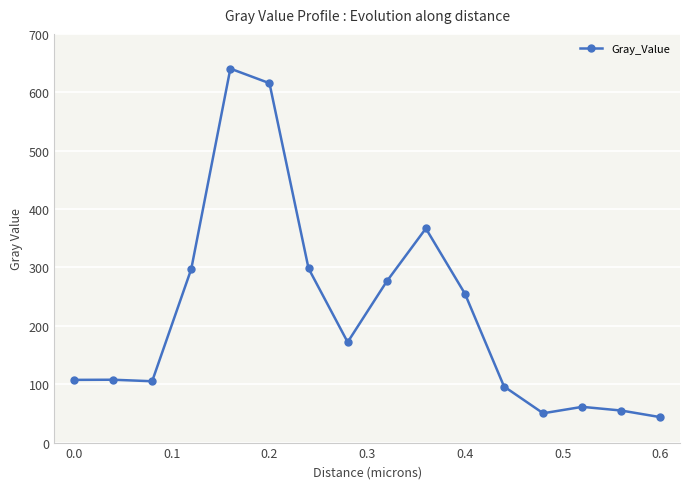

What is the sum of all values?

3547.4